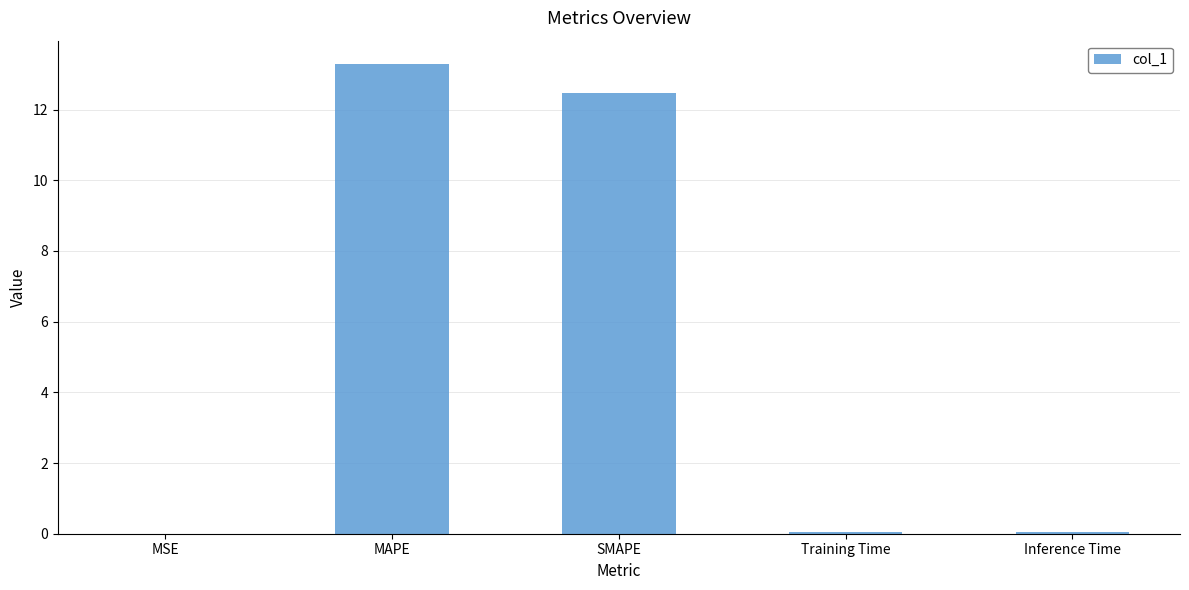

Between SMAPE and MAPE, which is larger?

MAPE